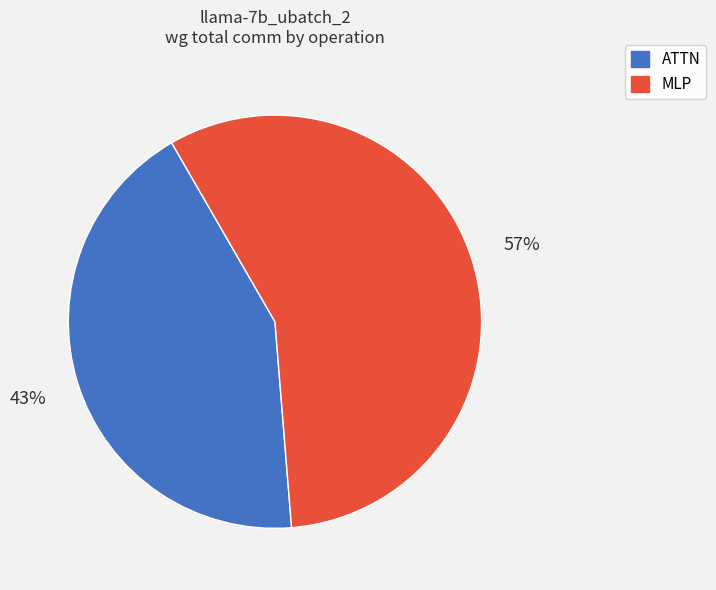

Does any single category account for the majority?

Yes